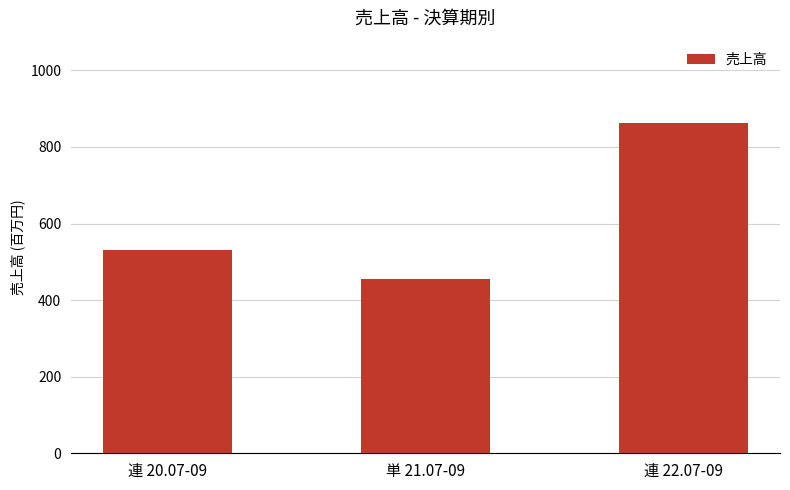

List the labels in order of value, smallest first.

単 21.07-09, 連 20.07-09, 連 22.07-09